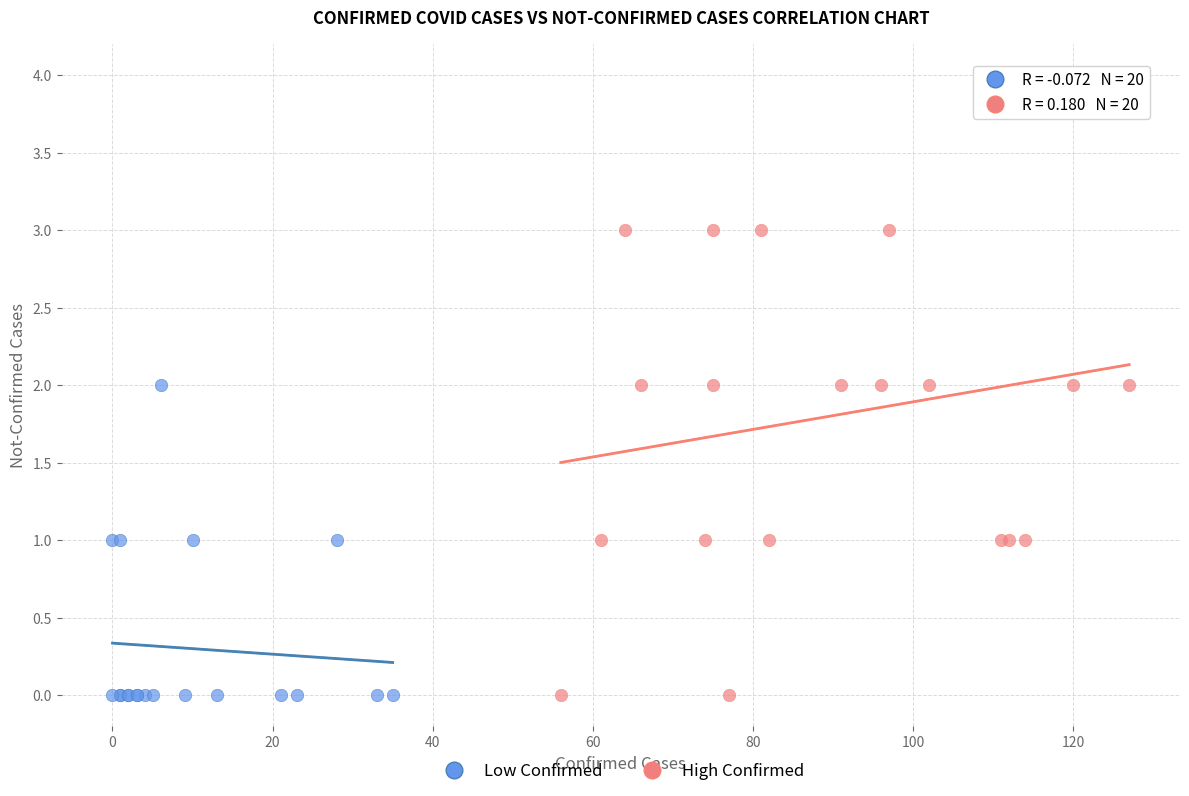

Which series reaches the maximum Y coordinate?

High Confirmed